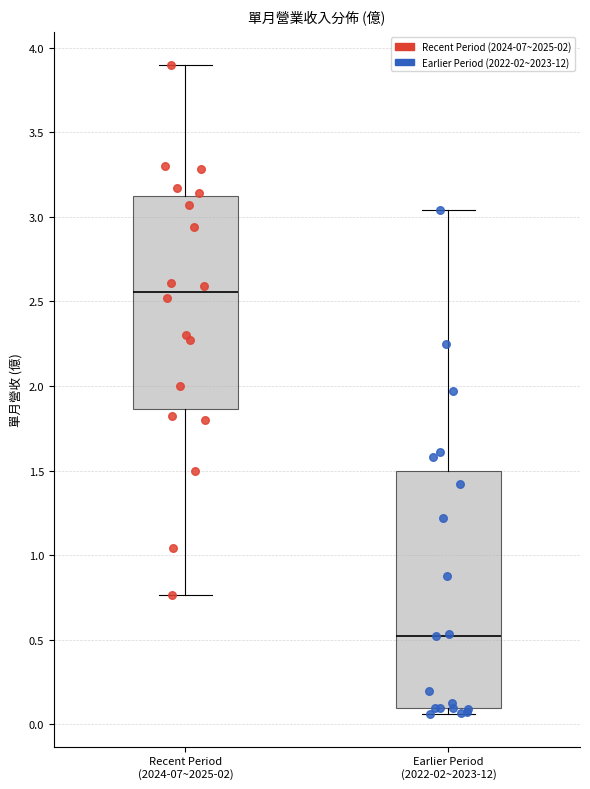

Which box's median line is the lowest?

Earlier Period (2022-02~2023-12)